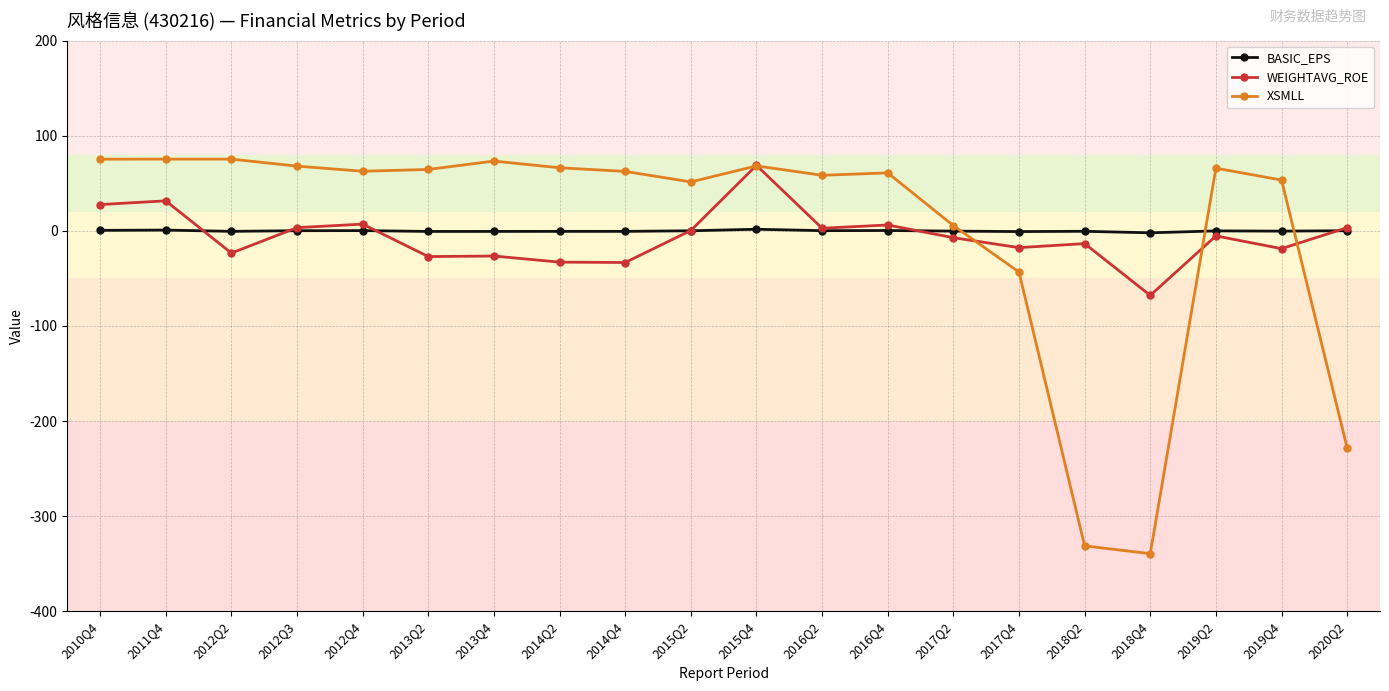

What is the total value across all series at 2014Q2?

32.7